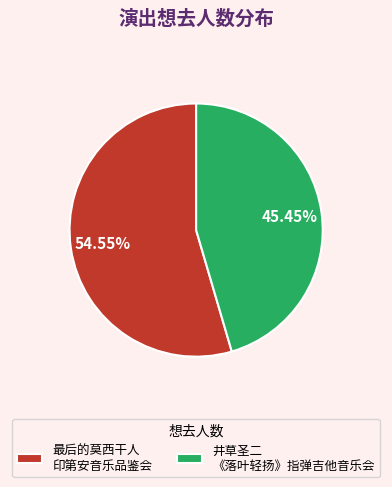

Which category has the biggest portion of the pie?

最后的莫西干人 印第安音乐品鉴会